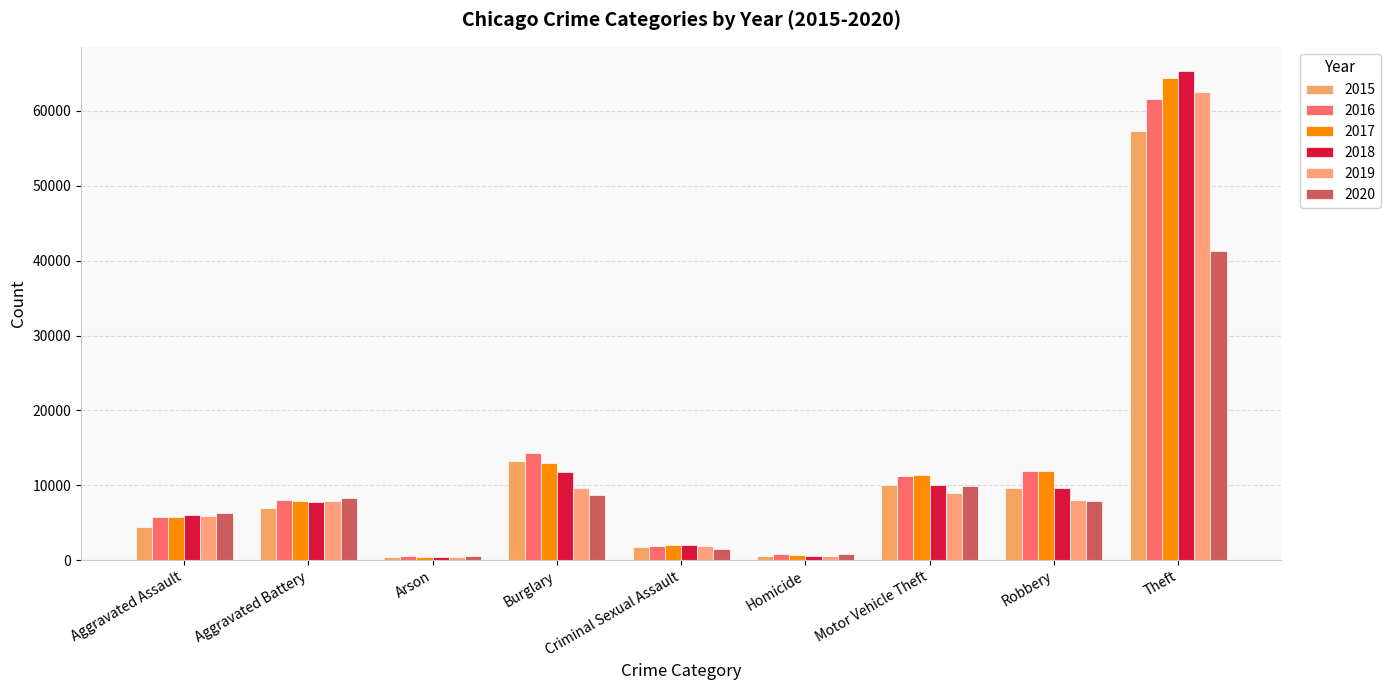

Which series has the largest range (max minus min)?

2018